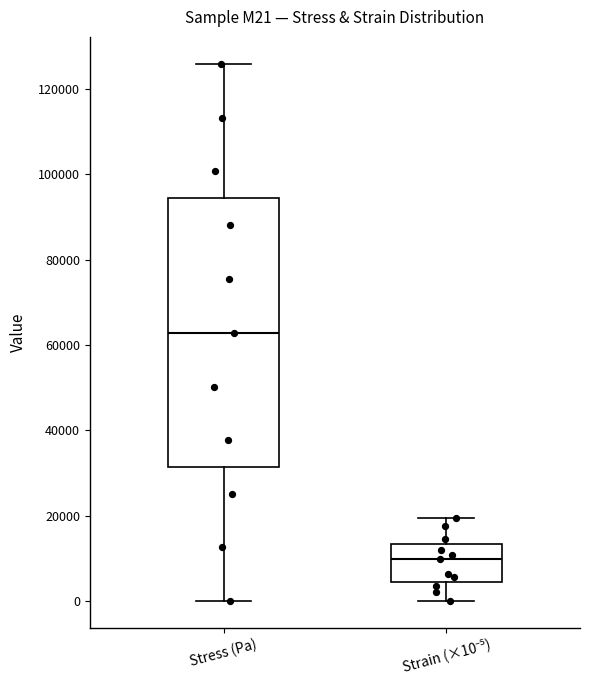

Comparing the boxes themselves (not the whiskers), which one is the tallest?

Stress (Pa)